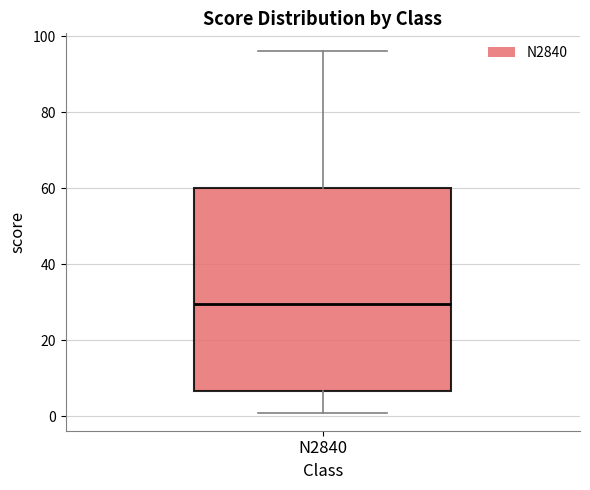

Where does the lower whisker of the box for N2840 end on the y-axis? The values are not printed on the chart, so give them approximately, as read against the axis.

2